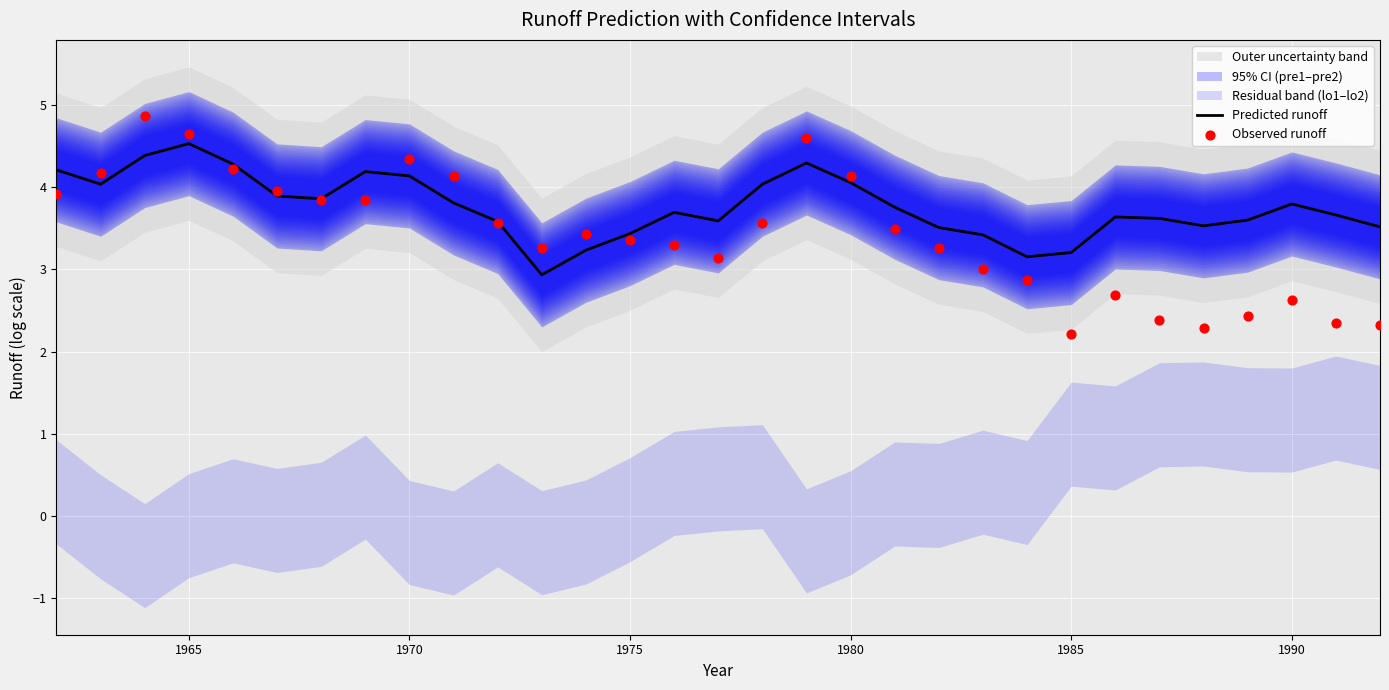

What is the highest value of the Predicted runoff series?

4.5